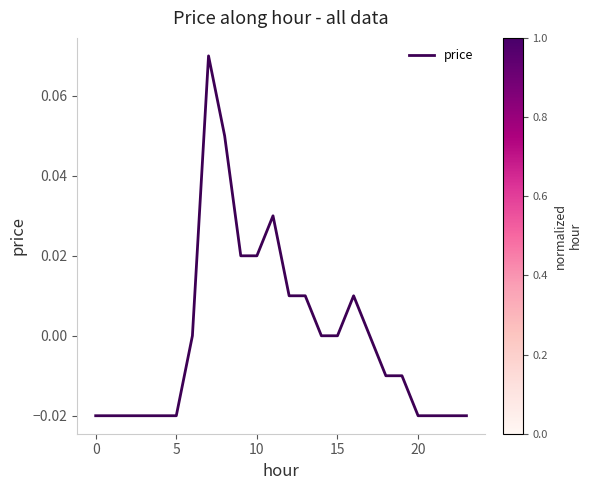

At which category does the chart reach its peak across all series?

7